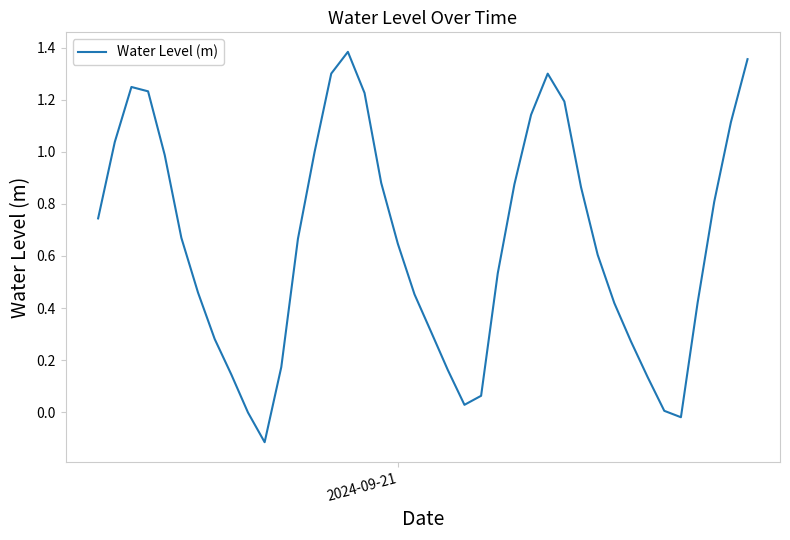

What is the difference between the maximum and minimum values?

1.5